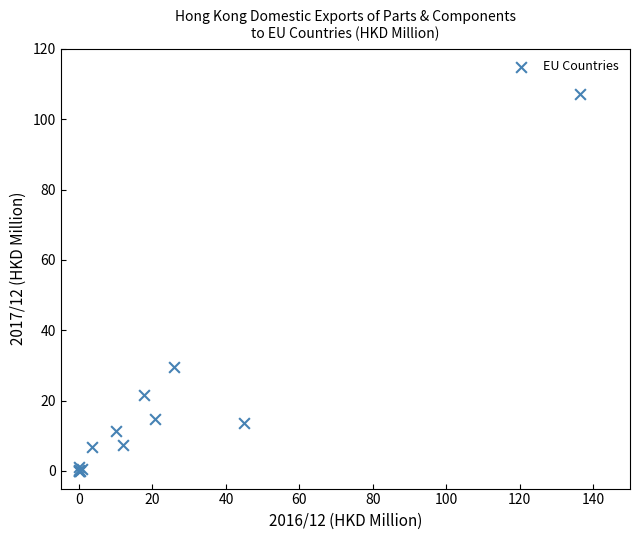

What Y value in the scatter plot is closest to 53?

29.6